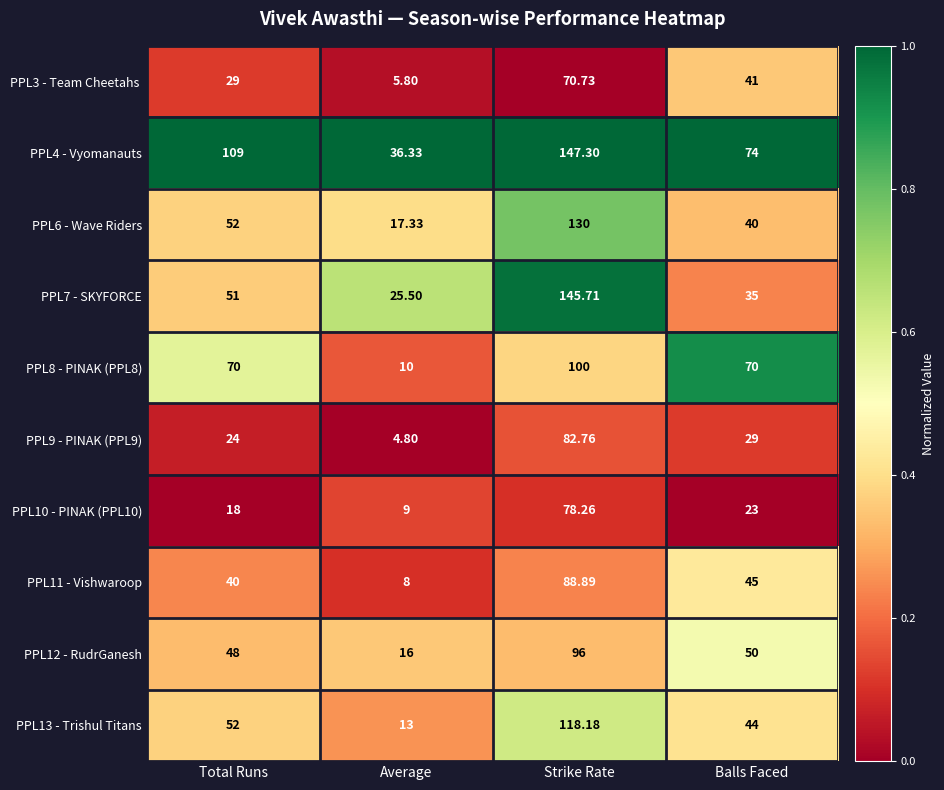

Which series has the largest range (max minus min)?

PPL7 - SKYFORCE